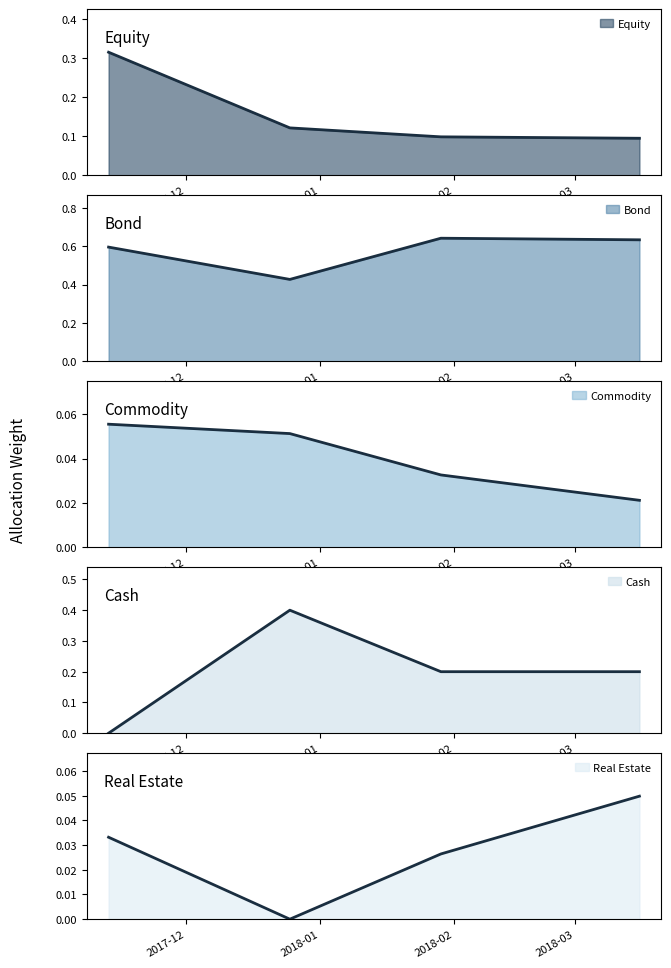

At how many categories does at least one series exceed 0?

4